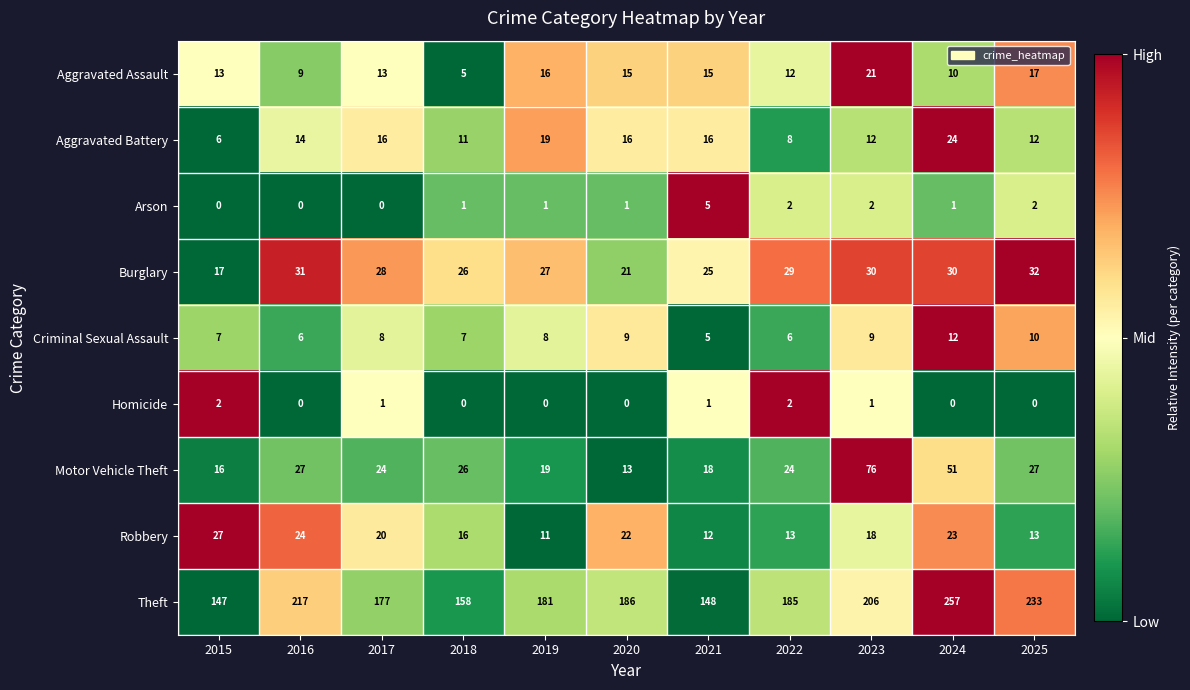

Which series has the widest spread of values?

Theft